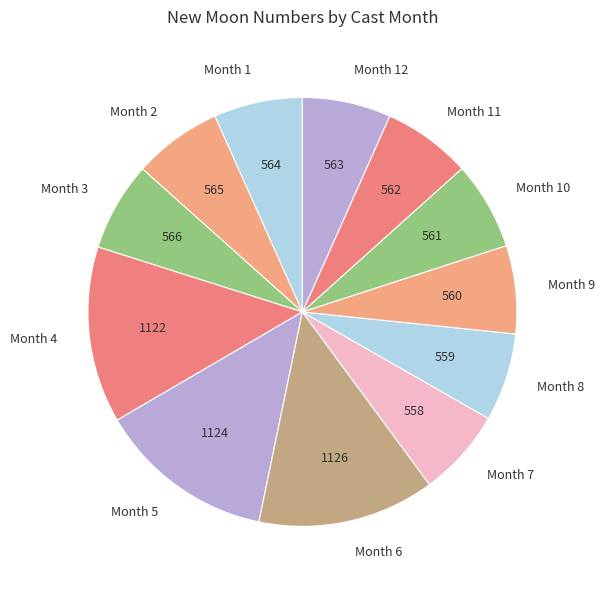

Do Month 7 and Month 3 together represent more than half of the pie?

No